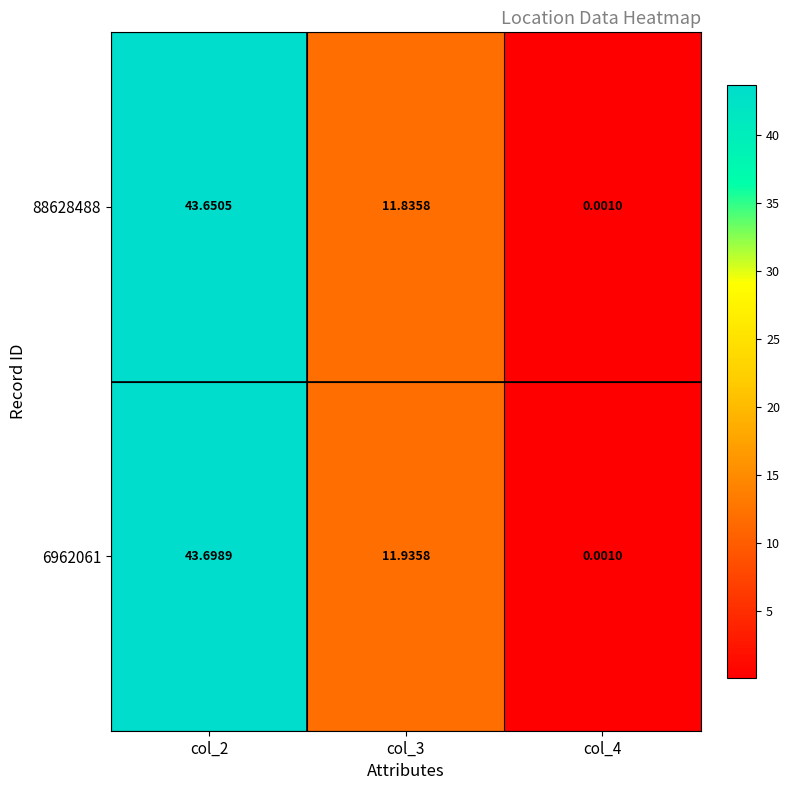

Is the value of 88628488 at col_2 greater than the value of 6962061 at col_3?

Yes